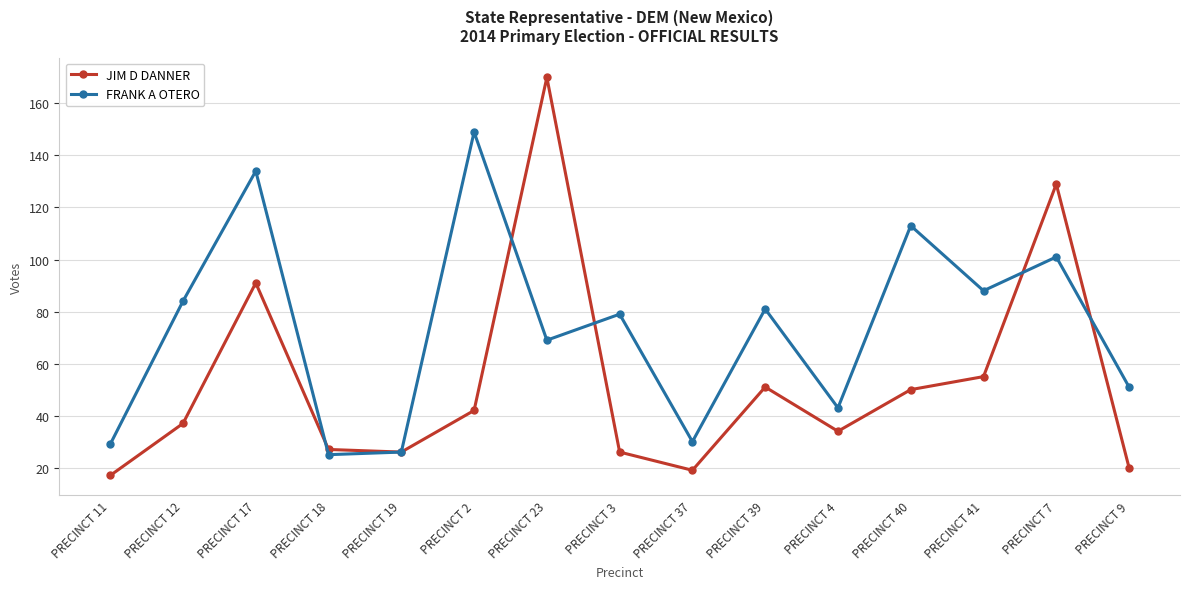

Where is the first local maximum for FRANK A OTERO?

PRECINCT 17